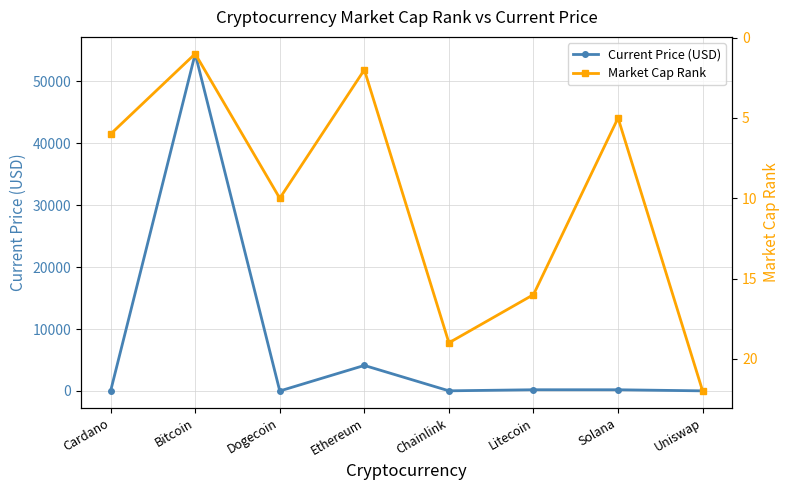

True or false: Current Price (USD) and Market Cap Rank cross at least once.

True